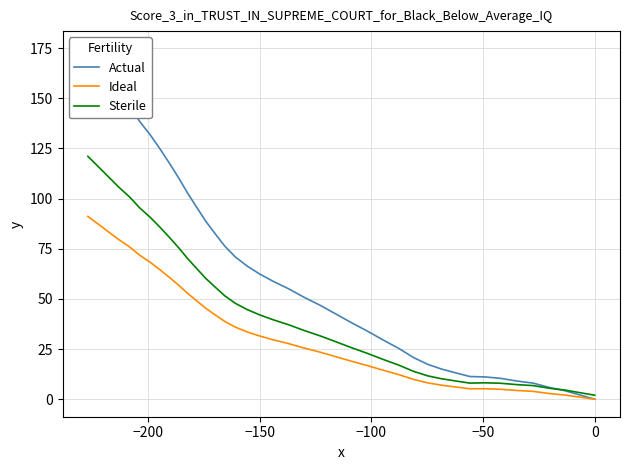

What are all the series names shown in the legend?

Actual, Ideal, Sterile